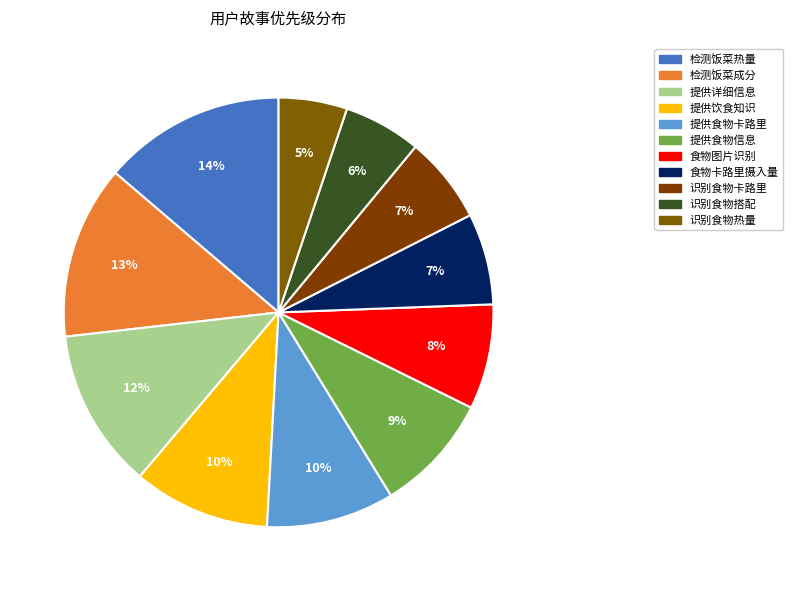

What is the smallest slice in the pie chart?

识别食物热量